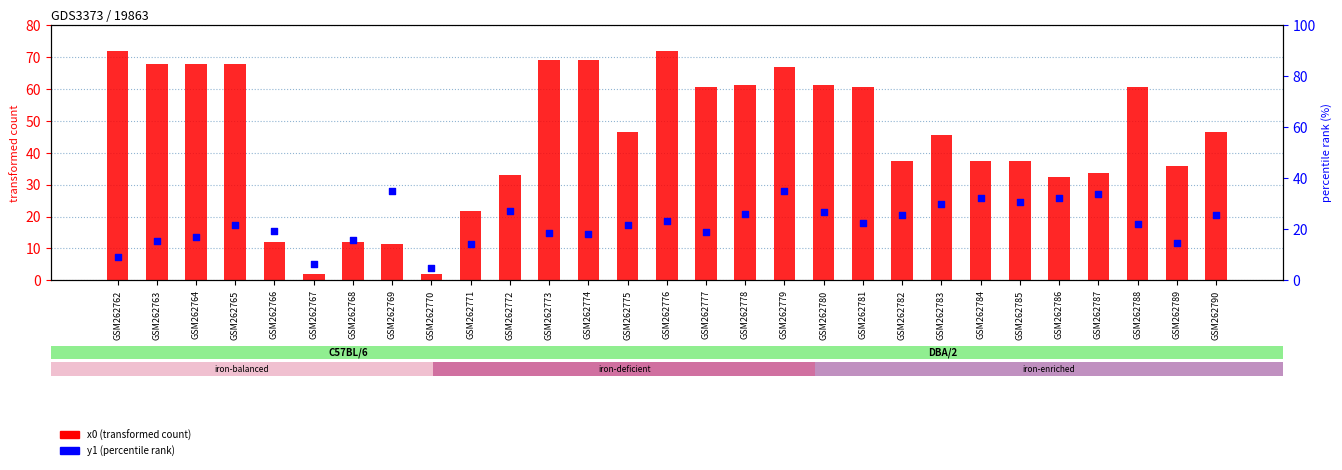

Is the value of y1 (percentile rank) at GSM262779 greater than the value of x0 (transformed count) at GSM262774?

No